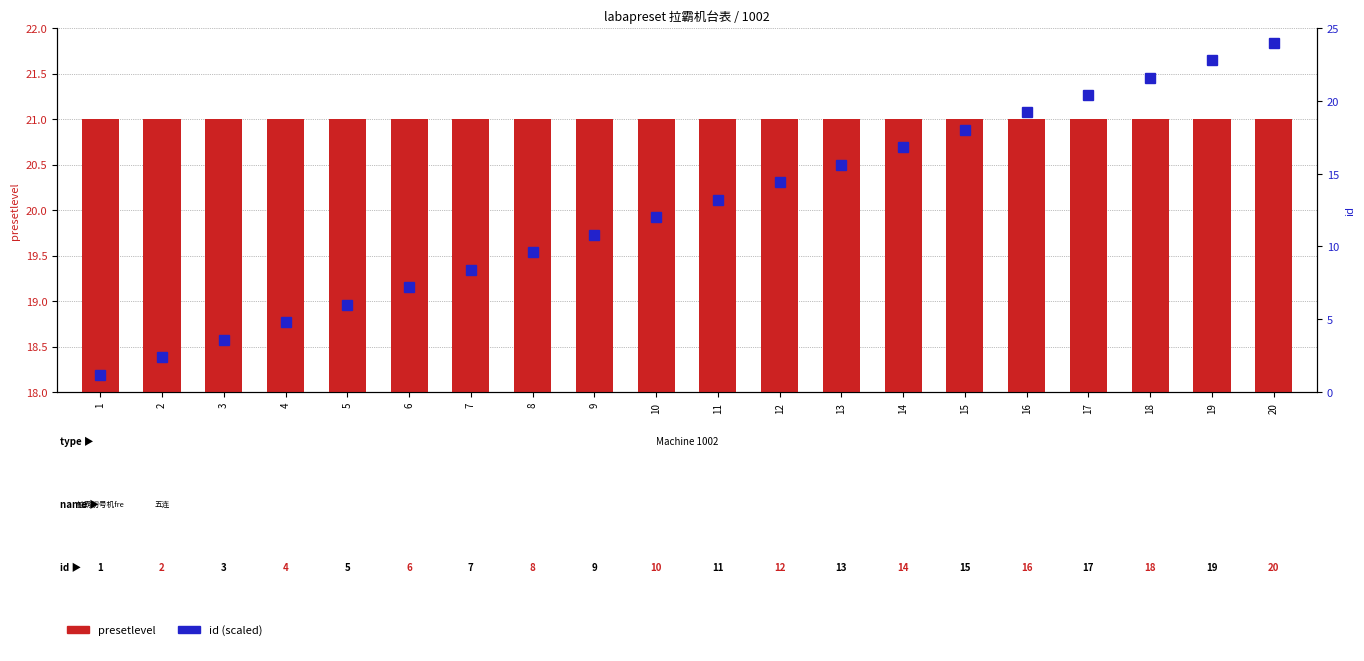

What is the value of the presetlevel bar at the 10th from the left?

21.0